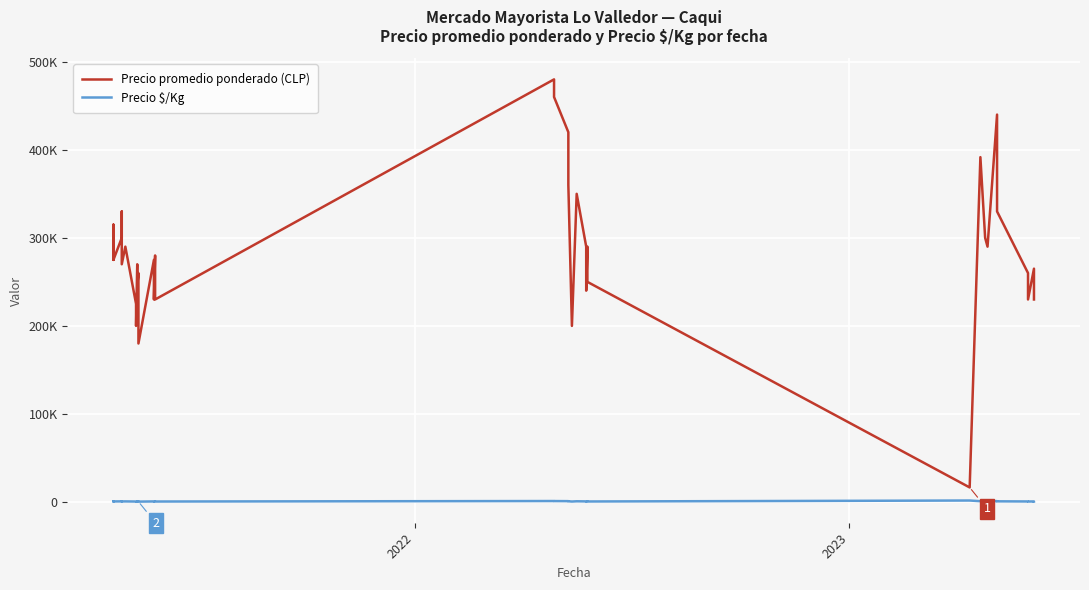

How many lines are shown in the chart?

2